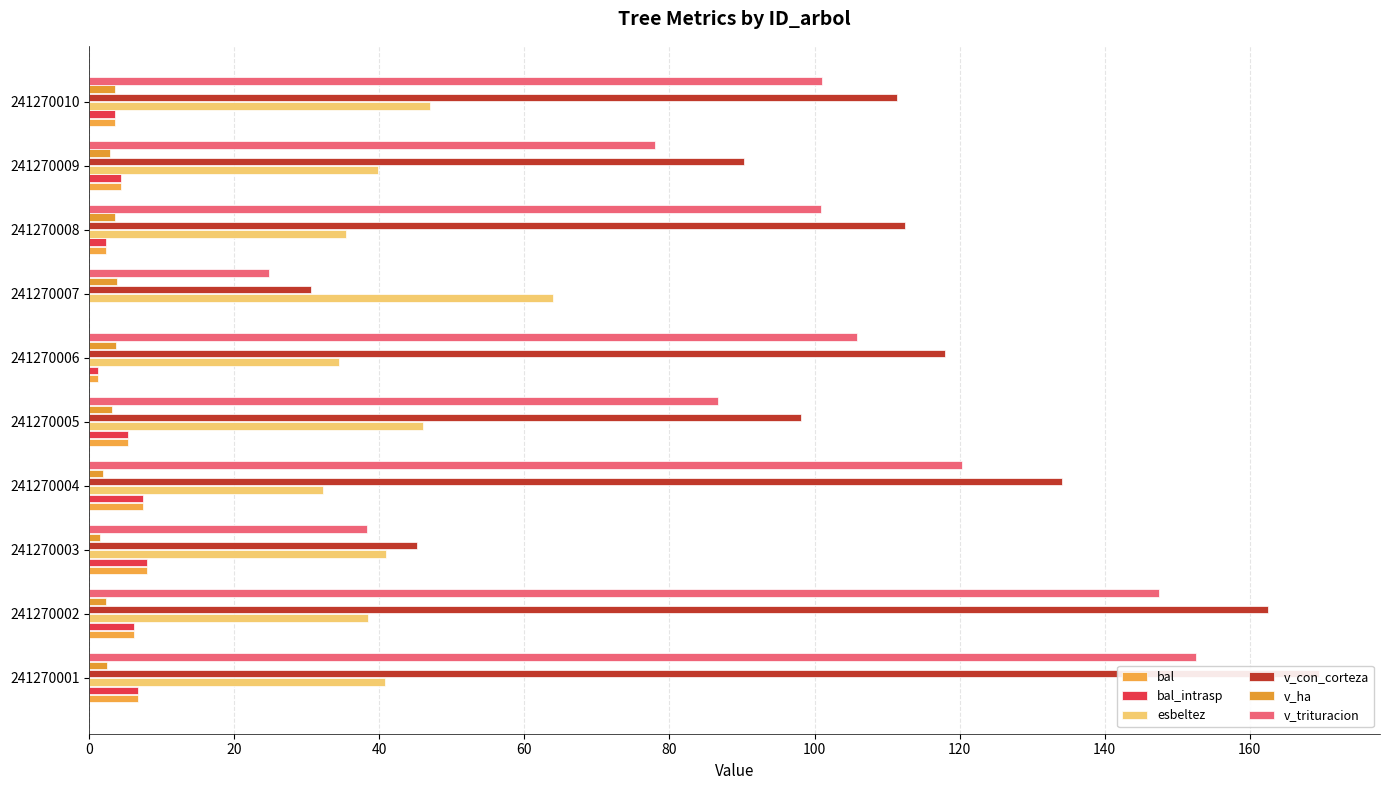

What is the difference between the highest and lowest values at 80?

95.0